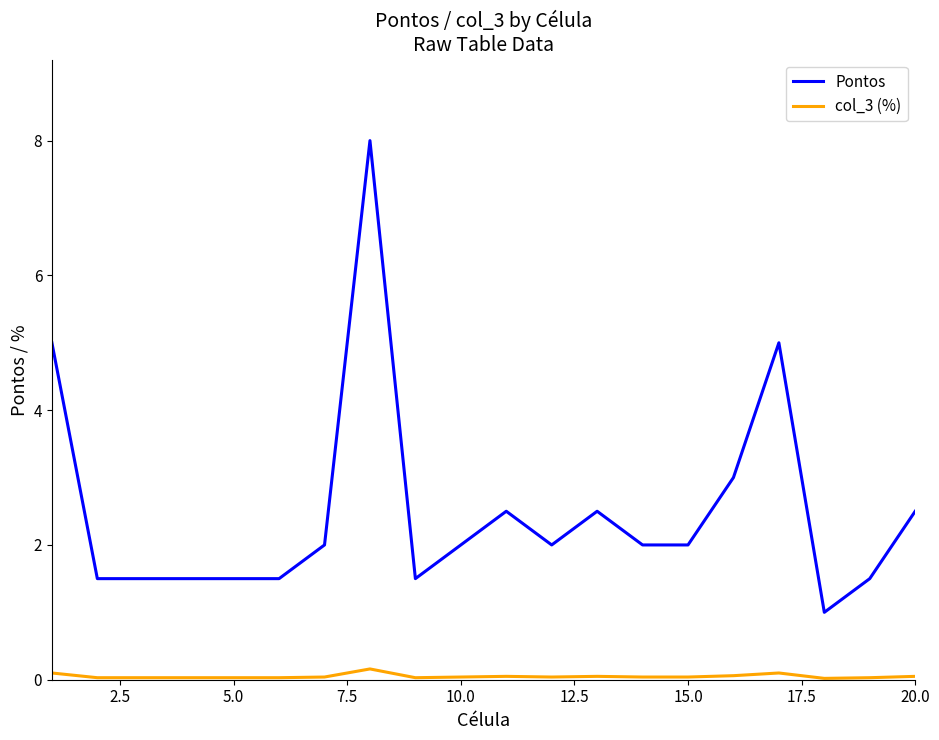

True or false: Pontos and col_3 (%) intersect in this chart.

False